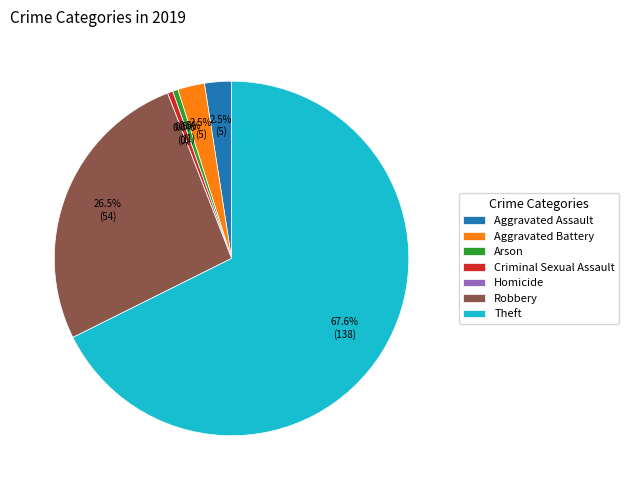

Do Theft and Robbery together represent more than half of the pie?

Yes